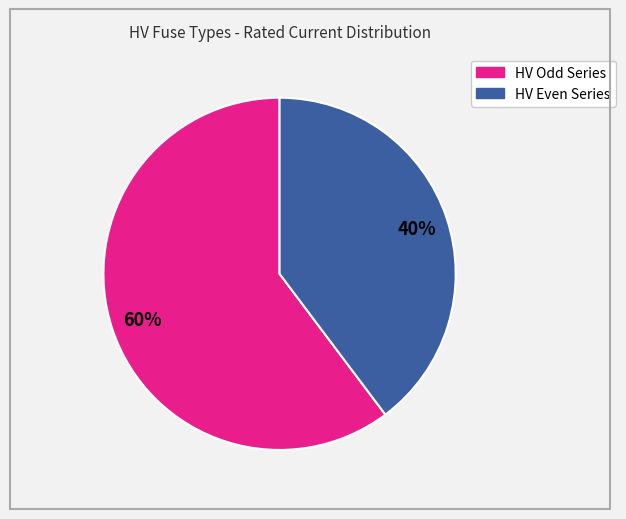

To the nearest percent, what is the average slice percentage?

50%